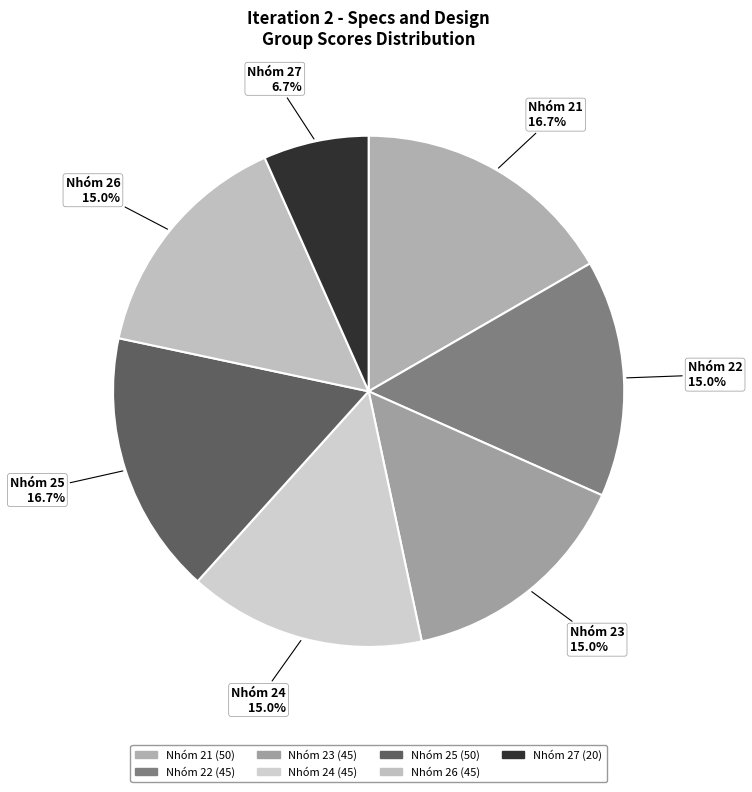

What percentage do Nhóm 22 and Nhóm 21 together represent?

31.7%